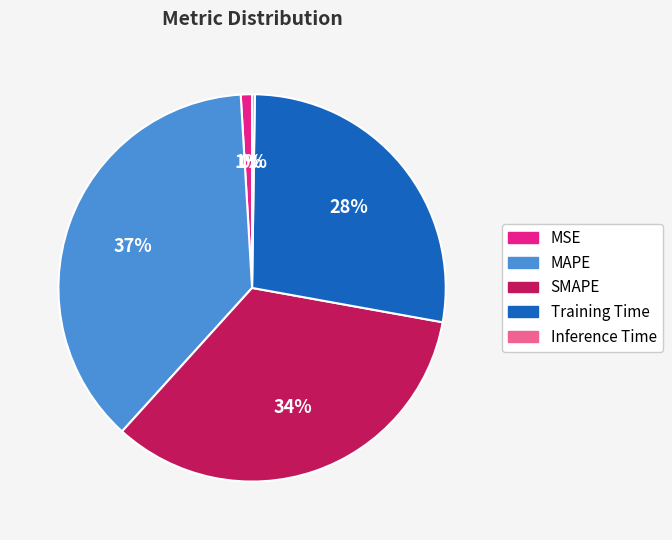

Do MAPE and Training Time together represent more than half of the pie?

Yes